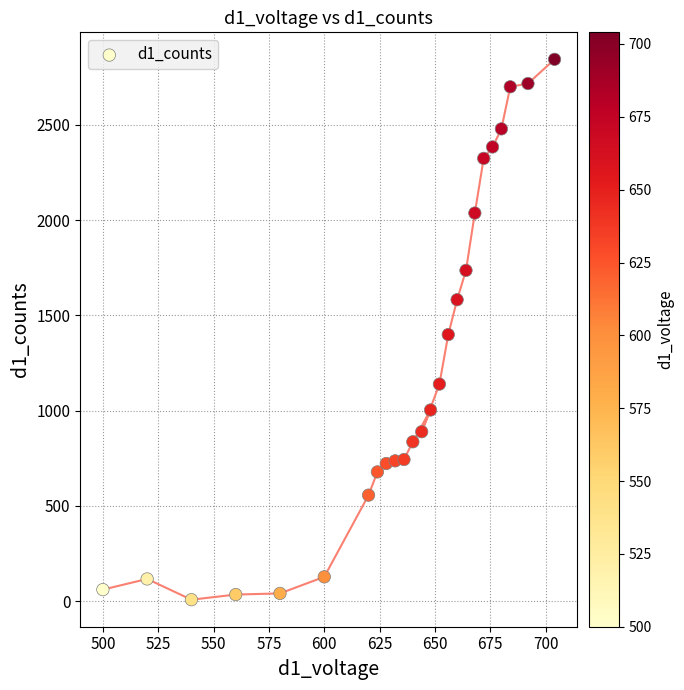

What is the range of X values (max minus min)?

204